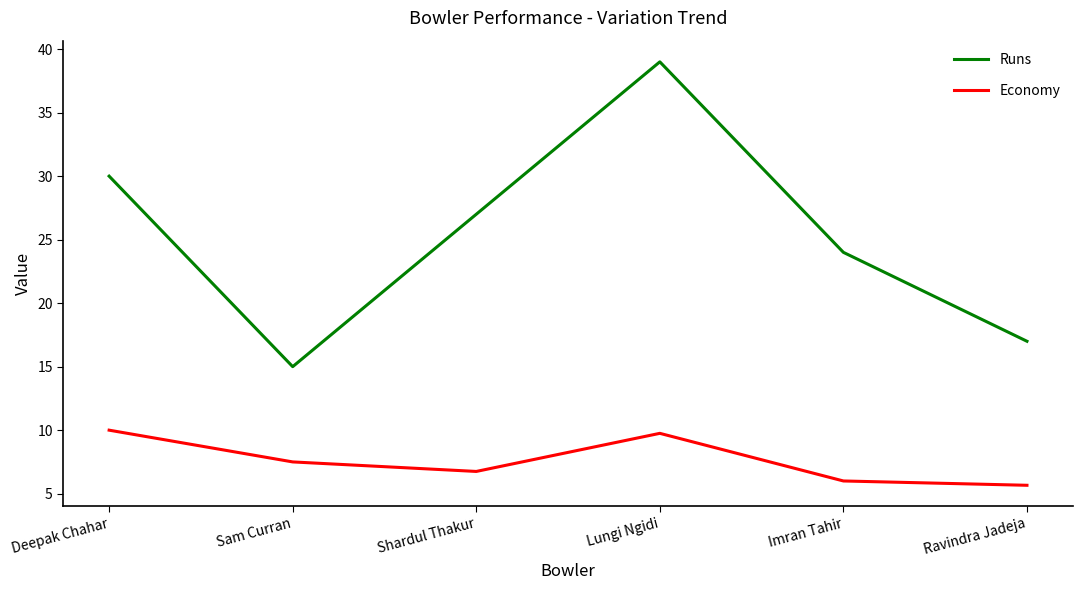

At which label does Runs first exceed 27?

Deepak Chahar